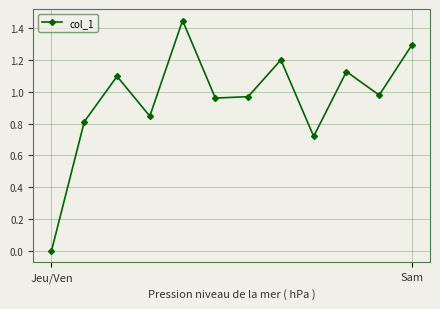

What is the sum of all values?

11.5